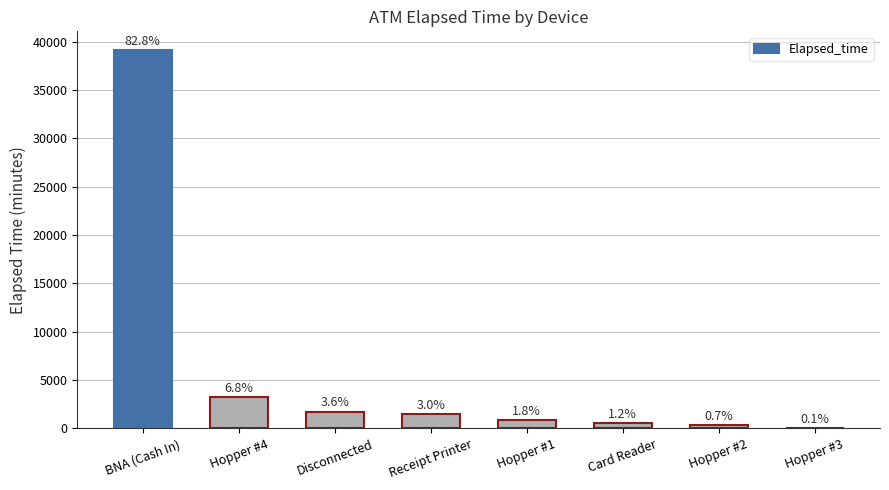

List the labels in order of value, largest first.

BNA (Cash In), Hopper #4, Disconnected, Receipt Printer, Hopper #1, Card Reader, Hopper #2, Hopper #3